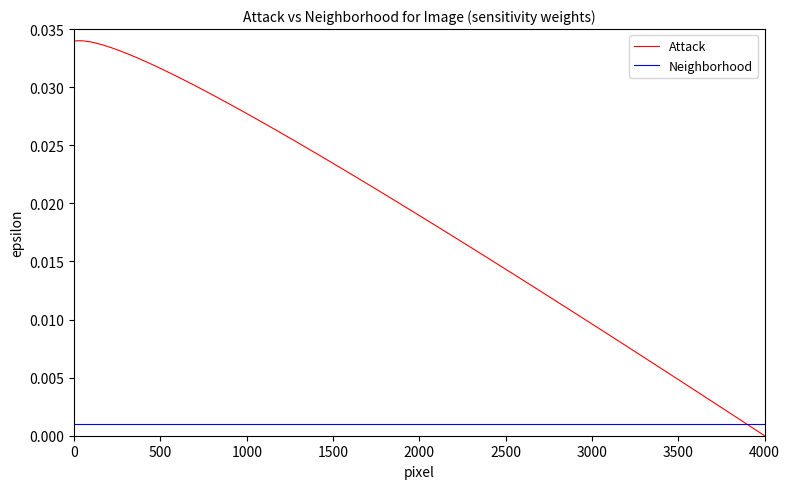

Which series has the largest total across all categories?

Attack